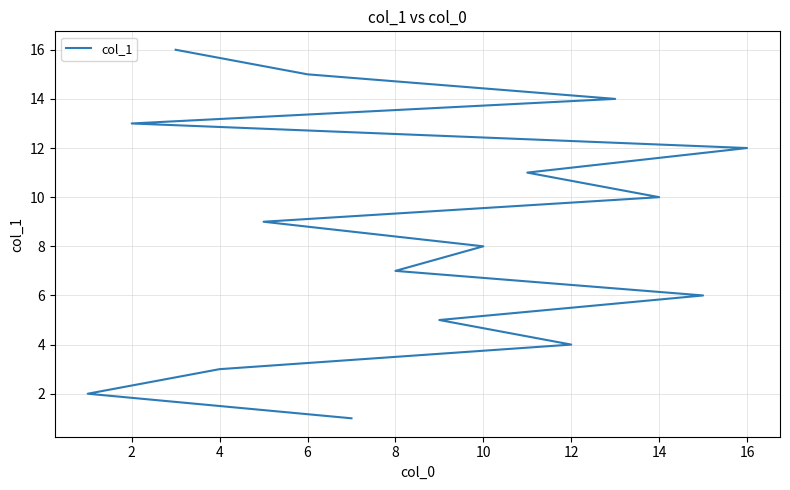

Does the chart have visible grid lines?

Yes